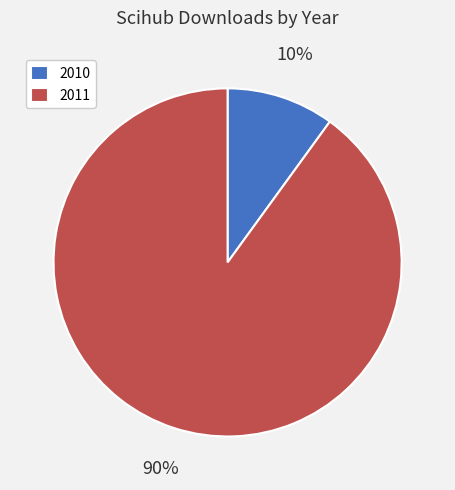

Combined, do 2010 and 2011 account for over 50%?

Yes